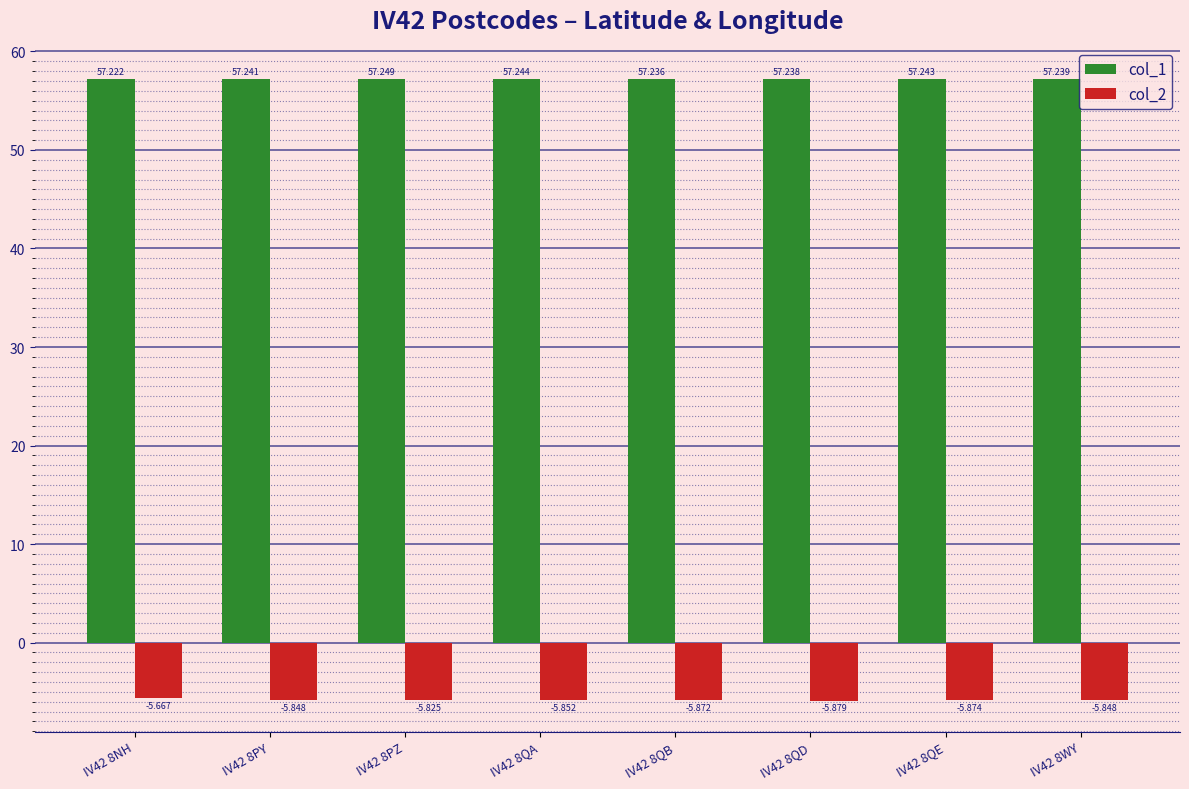

What are all the series names shown in the legend?

col_1, col_2